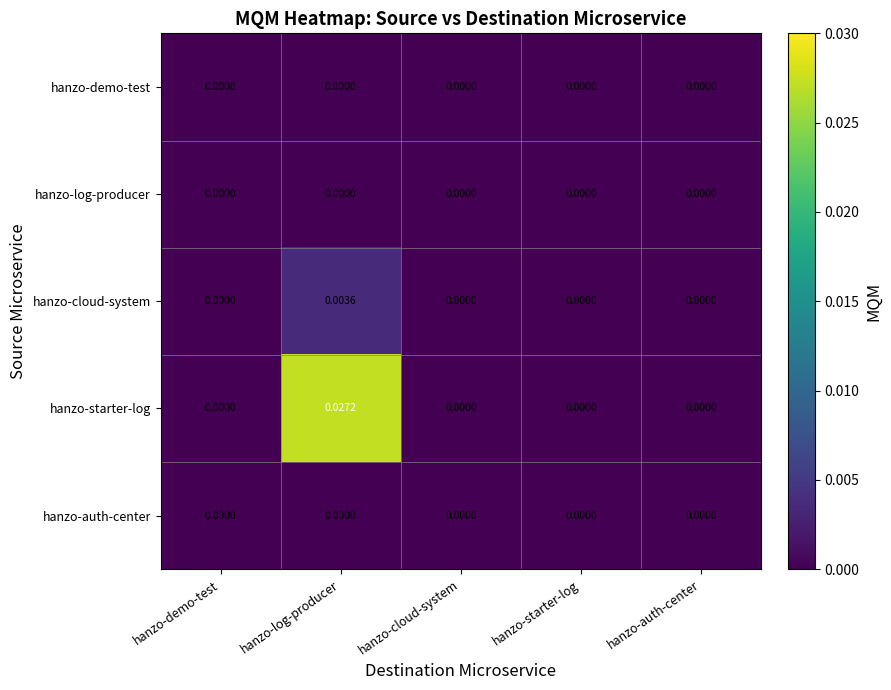

At which category is the sum across all series the highest?

hanzo-log-producer